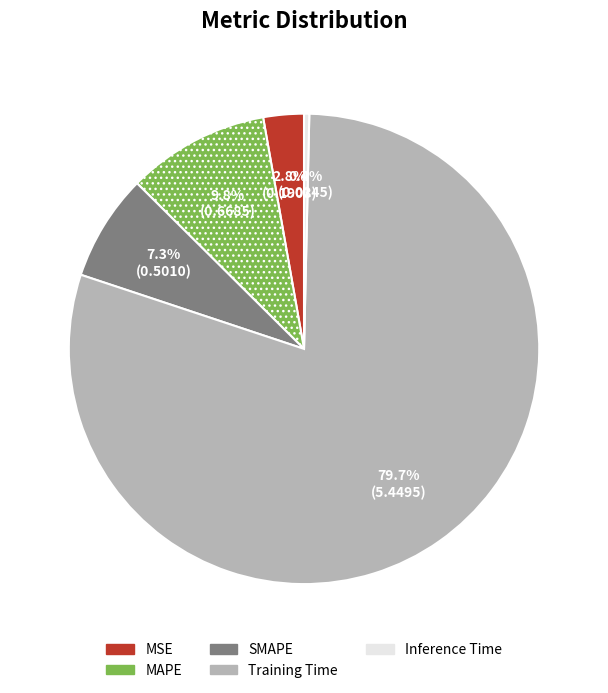

What is the total percentage of SMAPE and MSE?

10.1%